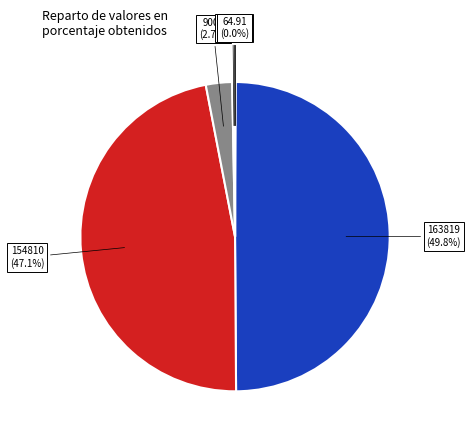

Which category has the biggest portion of the pie?

163819